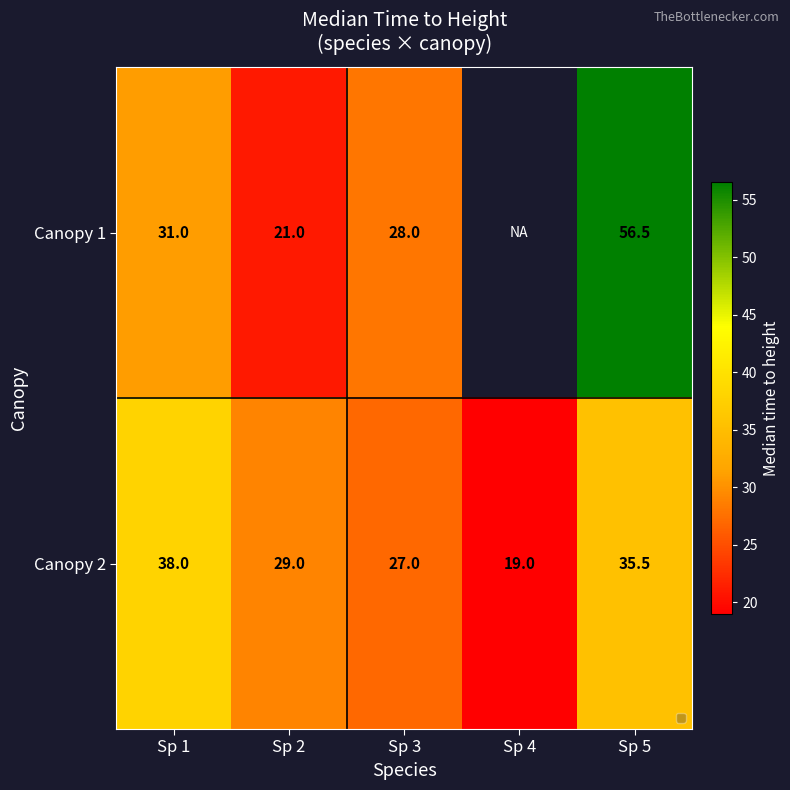

The value of Canopy 2 at Sp 3 is 27.0. True or false?

True